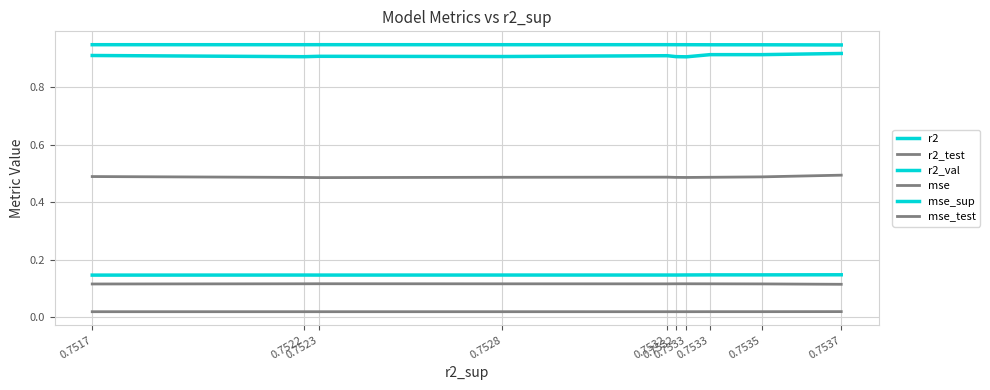

Rank the categories by r2 value from highest to lowest.

0.7523, 0.7532, 0.7517, 0.7528, 0.7532, 0.7522, 0.7533, 0.7533, 0.7535, 0.7537